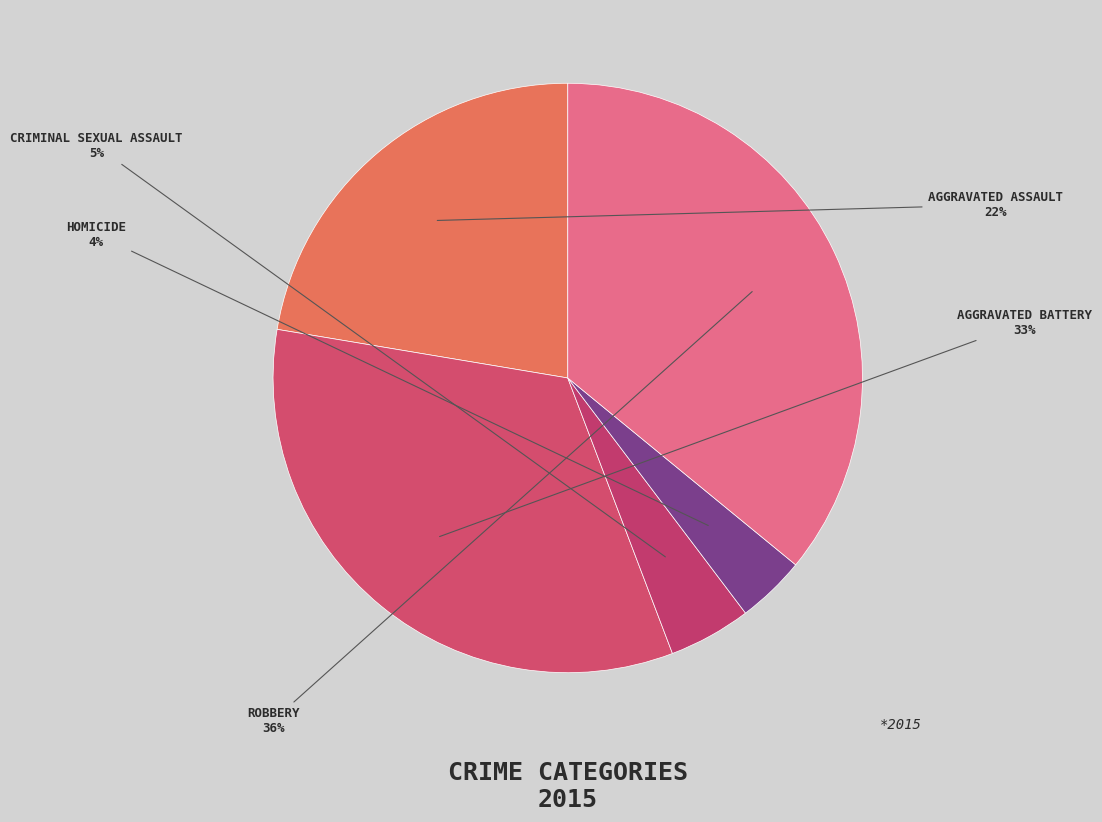

Count the number of slices in the pie.

5